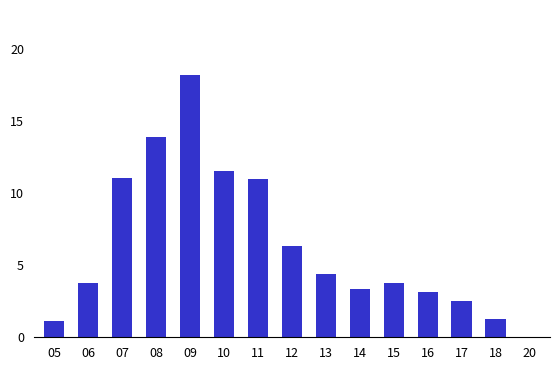

What is the maximum value shown in the chart?

18.2